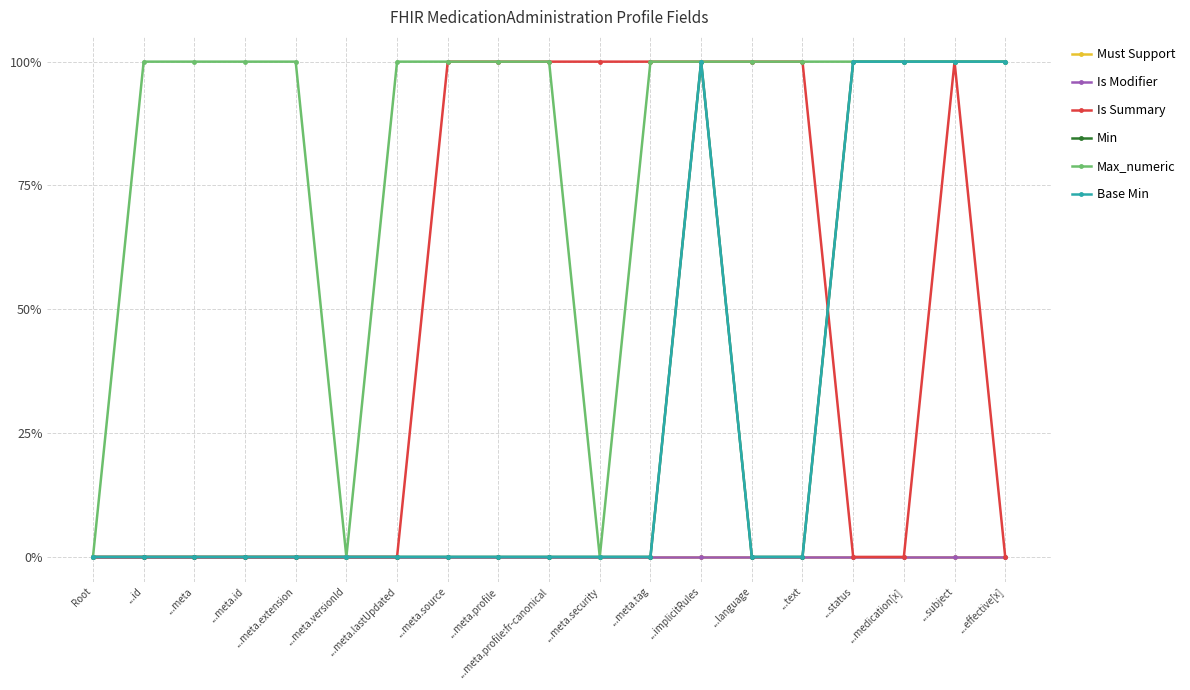

Is this an area chart (filled region under the line)?

No